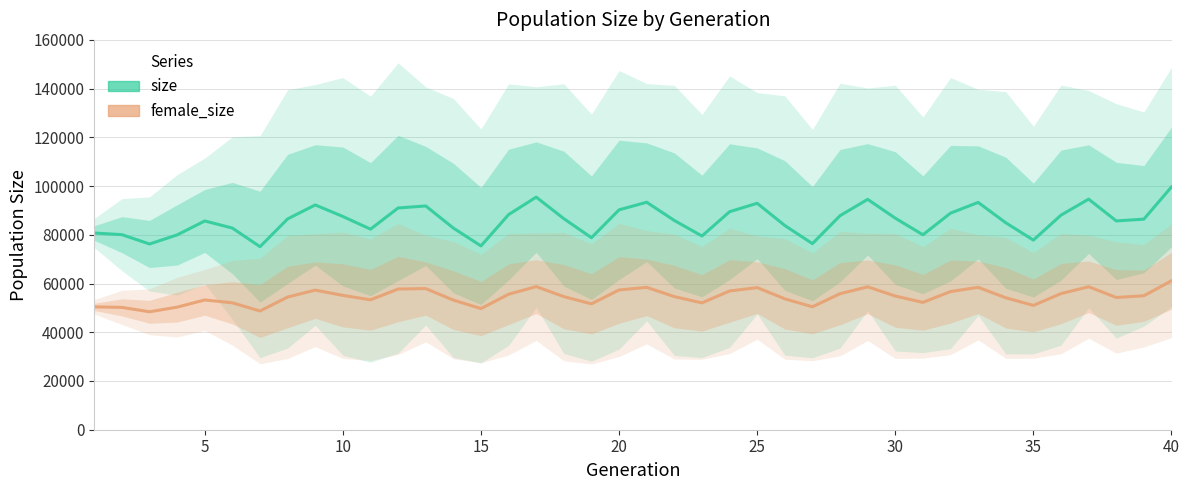

True or false: size has more than 1 interior local peaks.

True